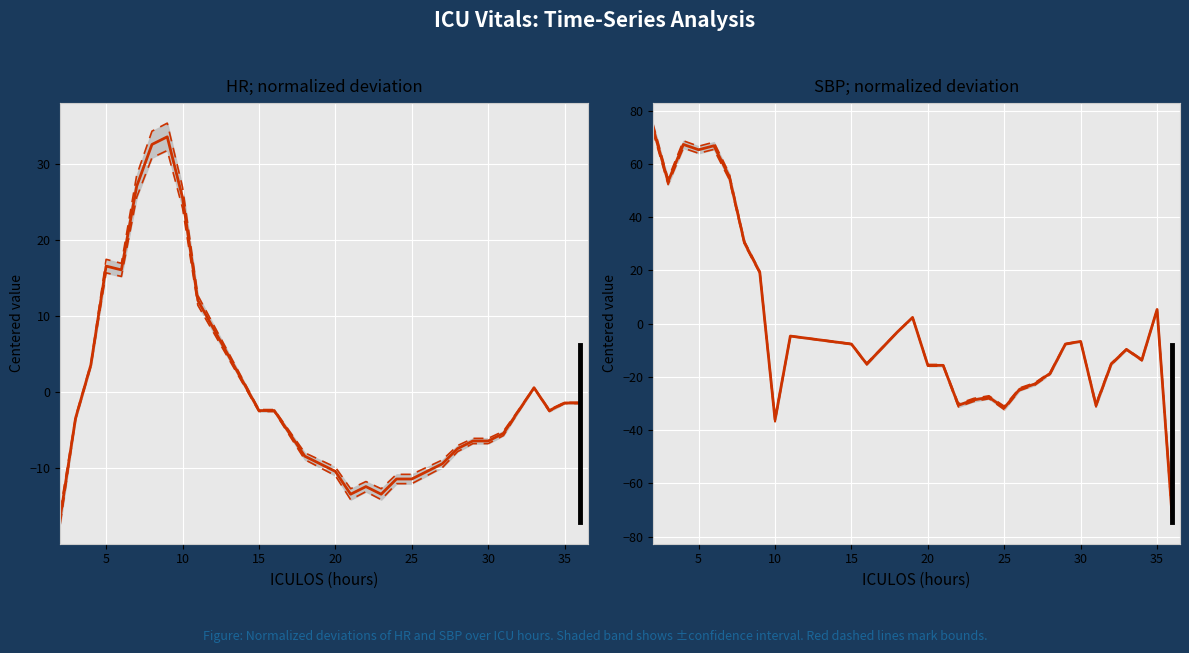

How many interior local valleys does the HR (normalized) series have?

4